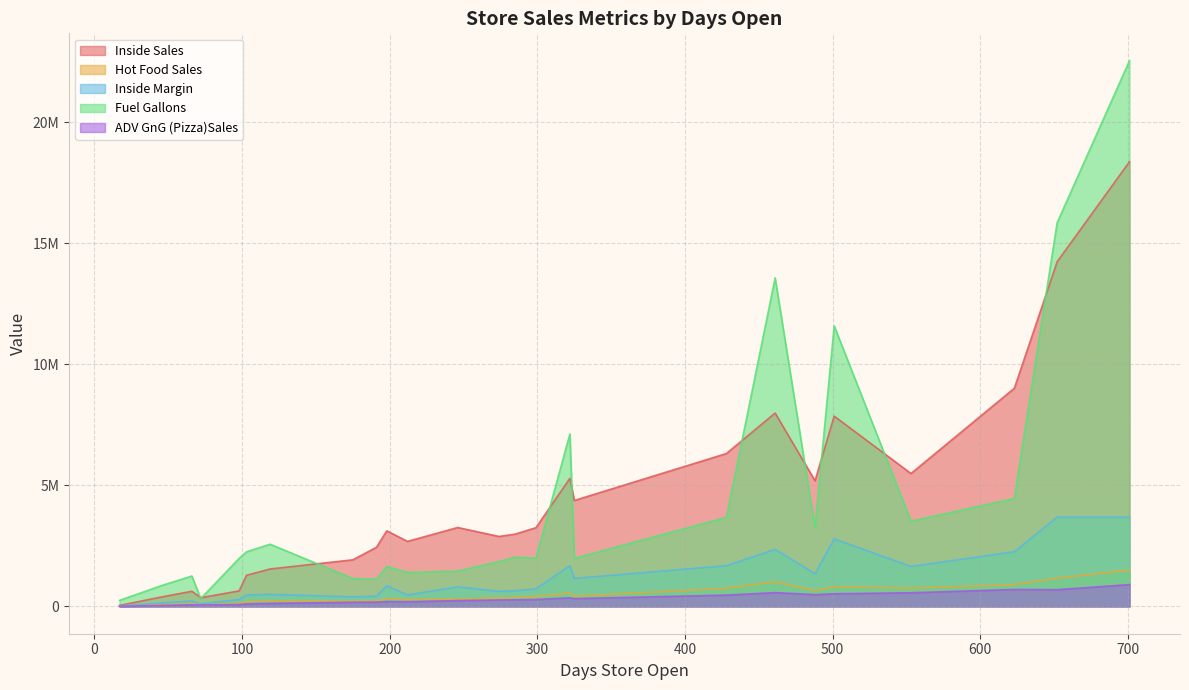

What is the difference between the second highest and minimum values in the Hot Food Sales series?

1159380